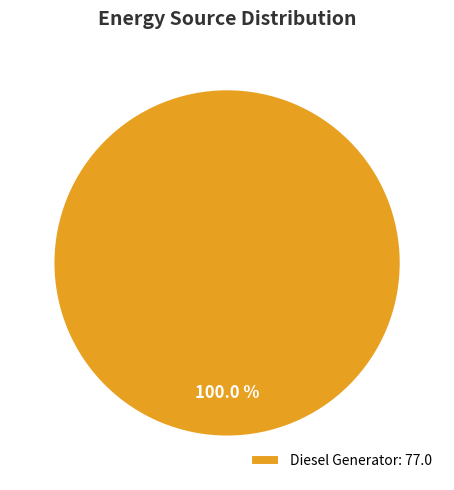

Rank the categories by value from lowest to highest.

Diesel Generator: 77.0